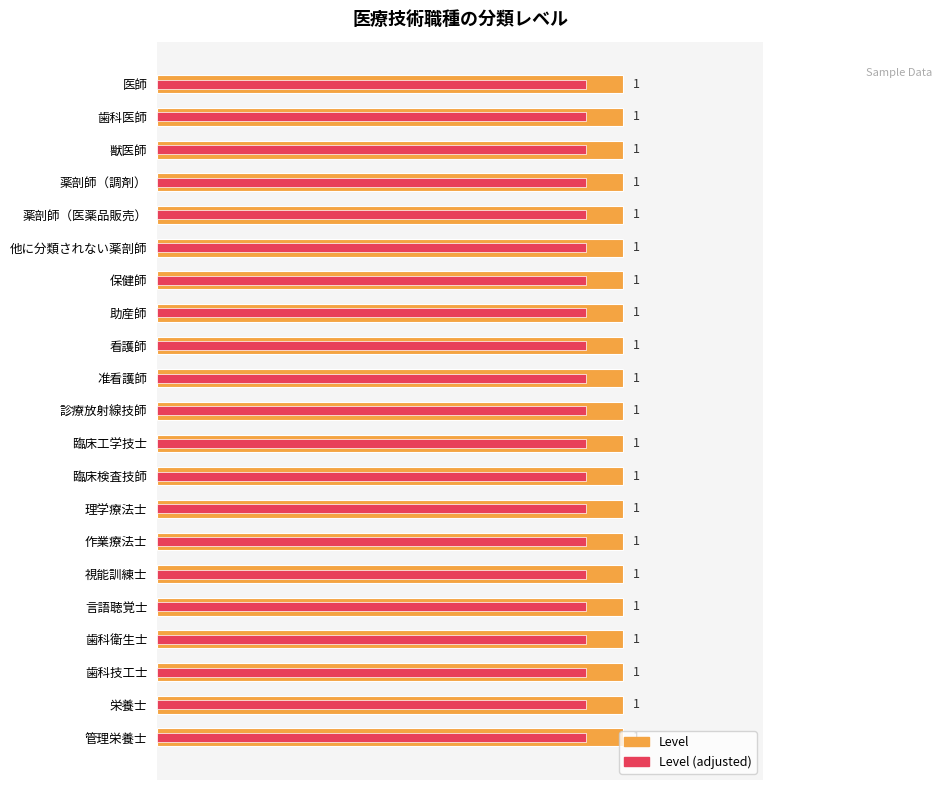

What position from the left is 0.8?

5